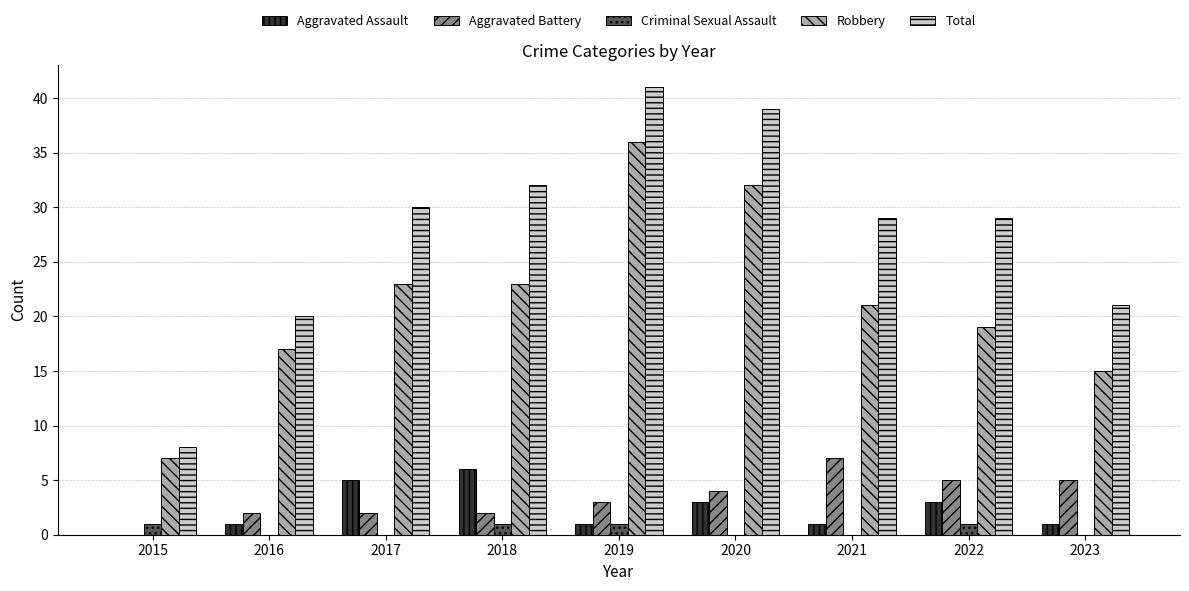

Which category has the highest value in the Robbery series?

2019